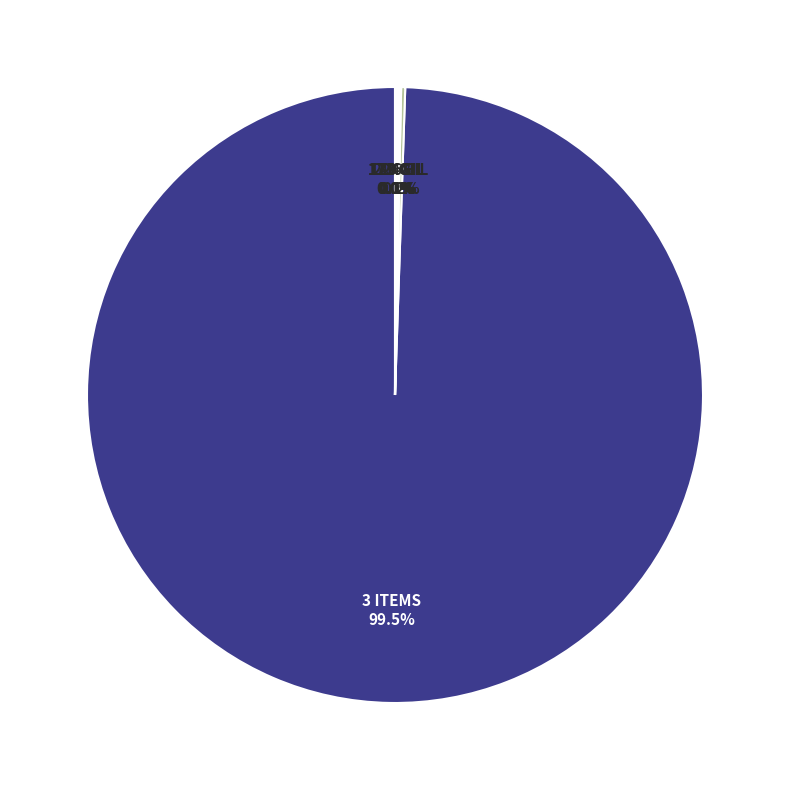

Rank the categories by value from highest to lowest.

Marmot Steak, Boiled Egg, Grilled Trout, Maple Syrup, Raisins, Jack-o-lantern, Braised Pipira, Orange Juice, Table Salt, Sweet Cream, Chanterelle Saute, Kukuru Butter